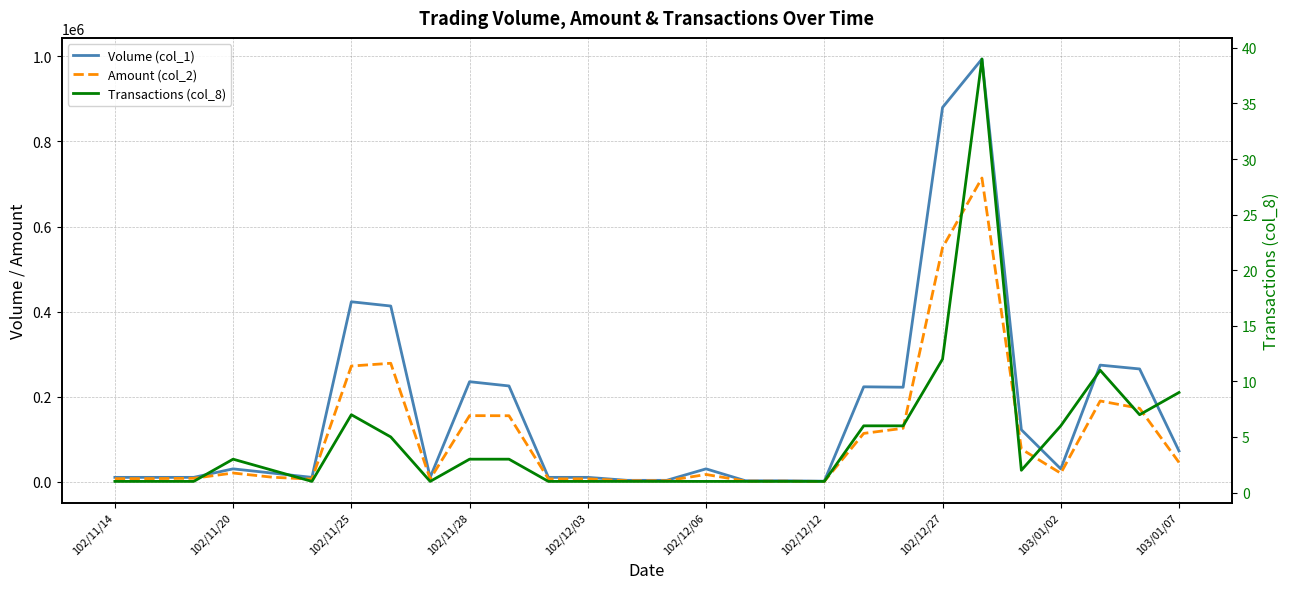

Count the number of data series in this chart.

3